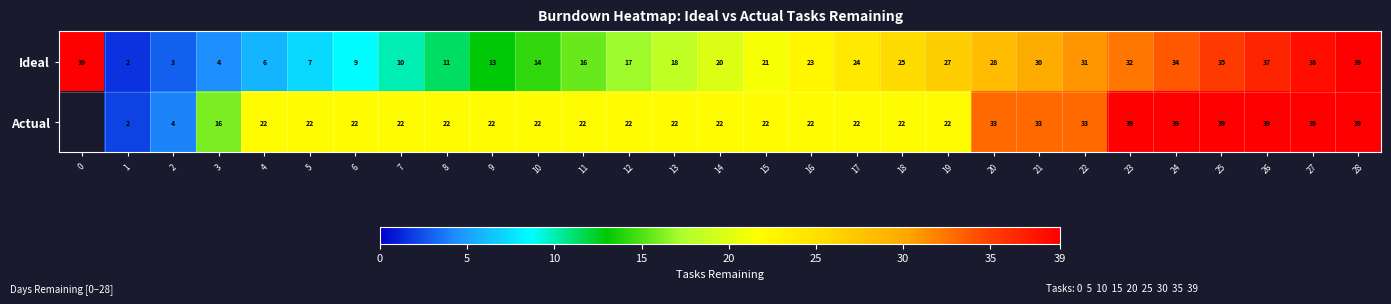

Rank the series at 15 from lowest to highest value.

Ideal, Actual